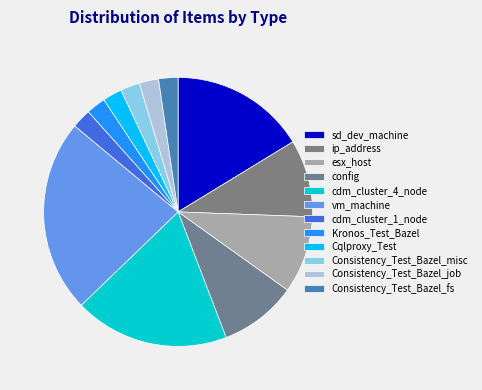

How many segments does this pie chart have?

12